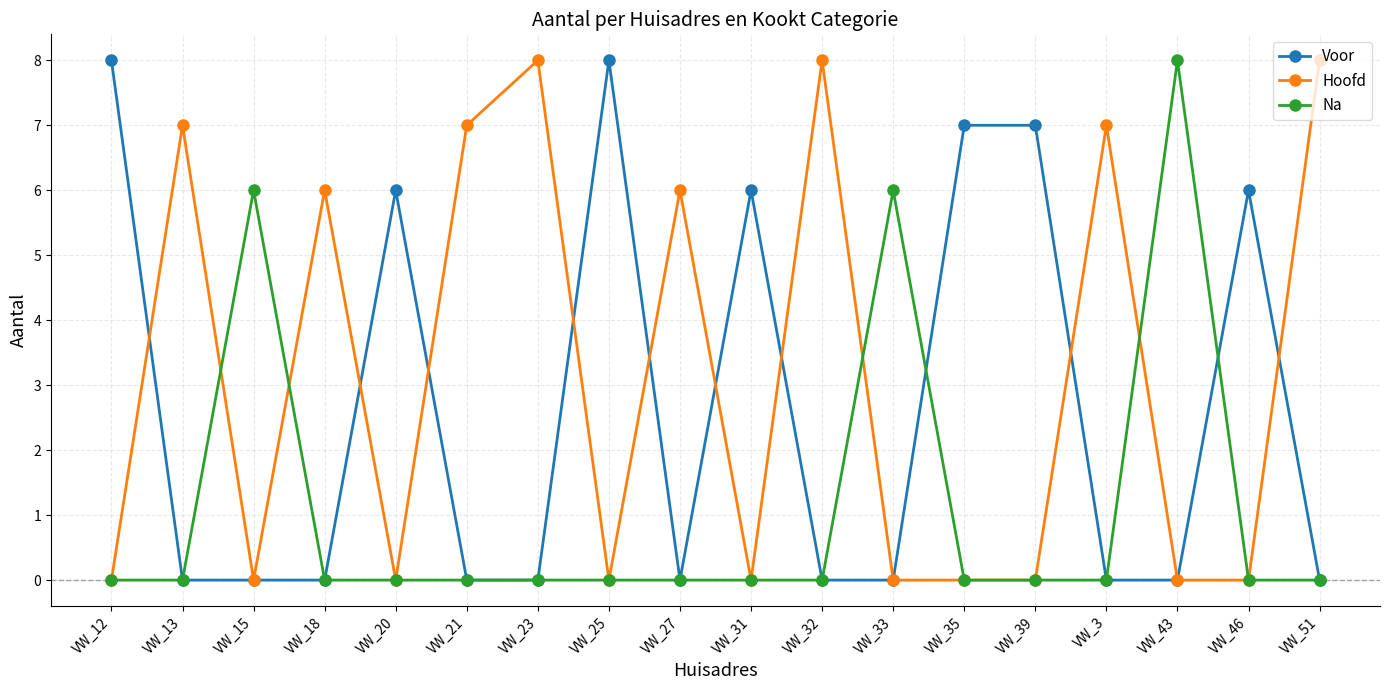

What is the total value across all series at VW_25?

8